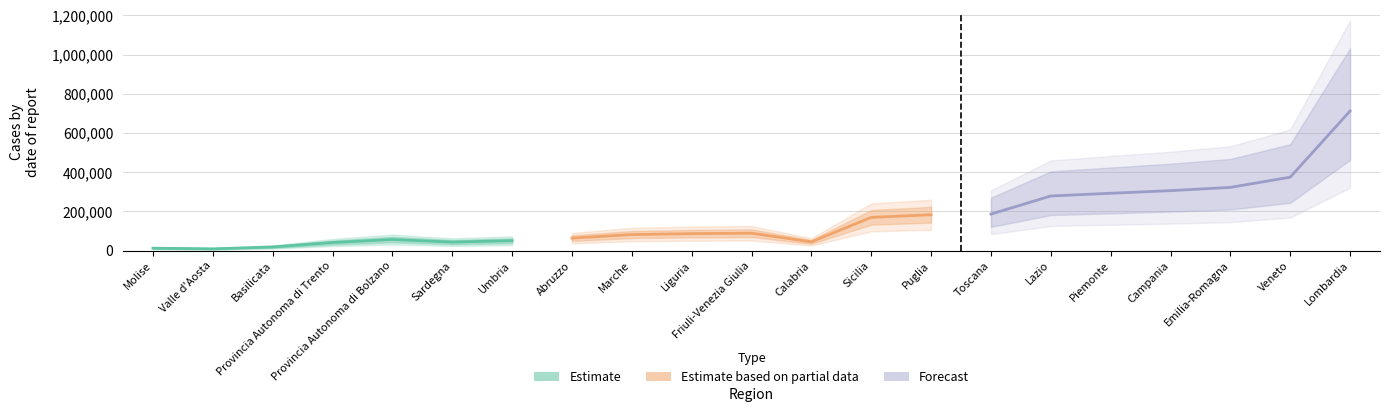

At which category does the chart reach its minimum across all series?

Valle d'Aosta